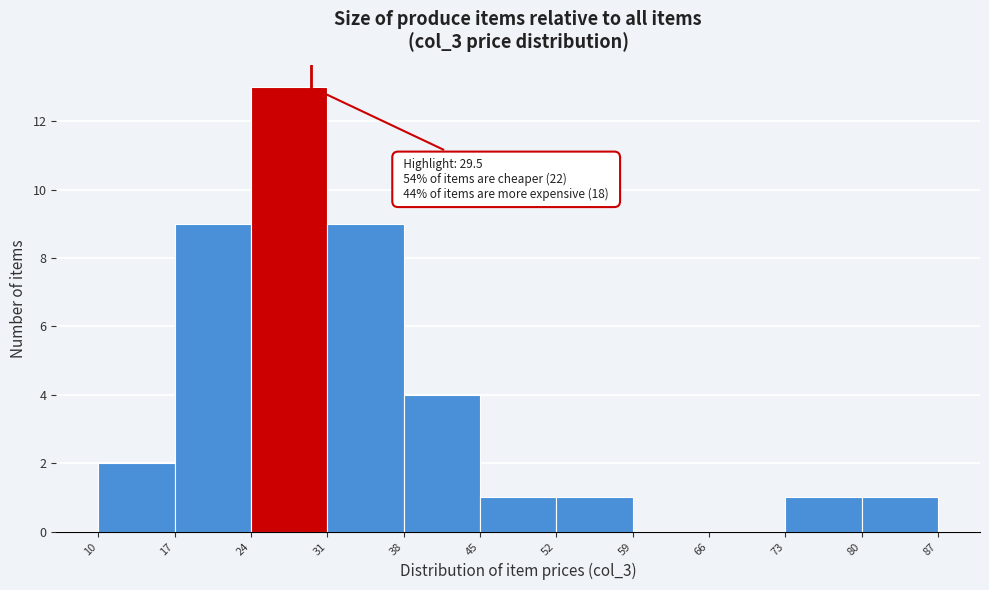

Over which range of the x-axis is the bar tallest?

24 to 31